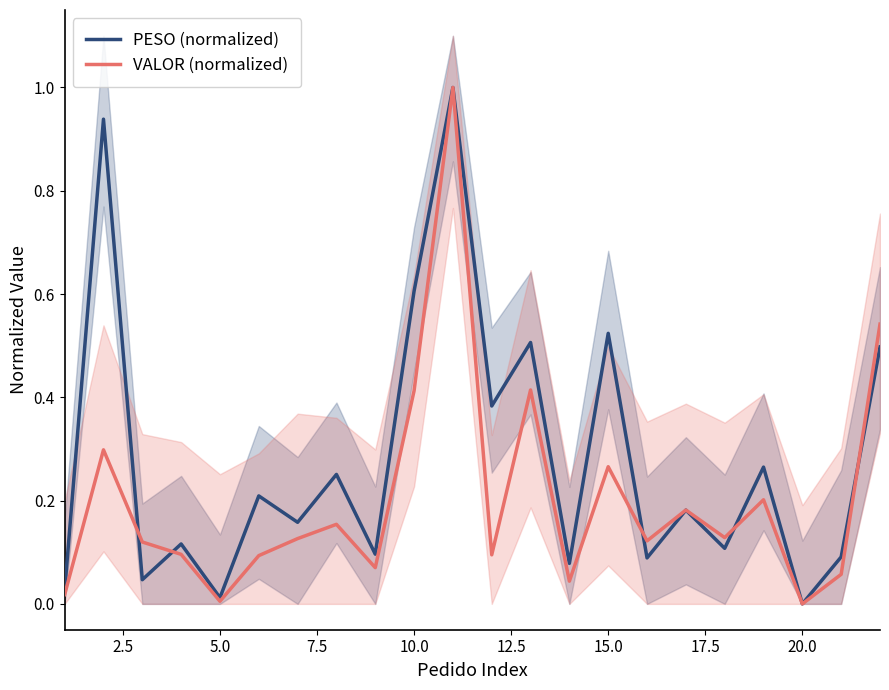

What is the approximate value of VALOR (normalized) at 7.5?

0.1